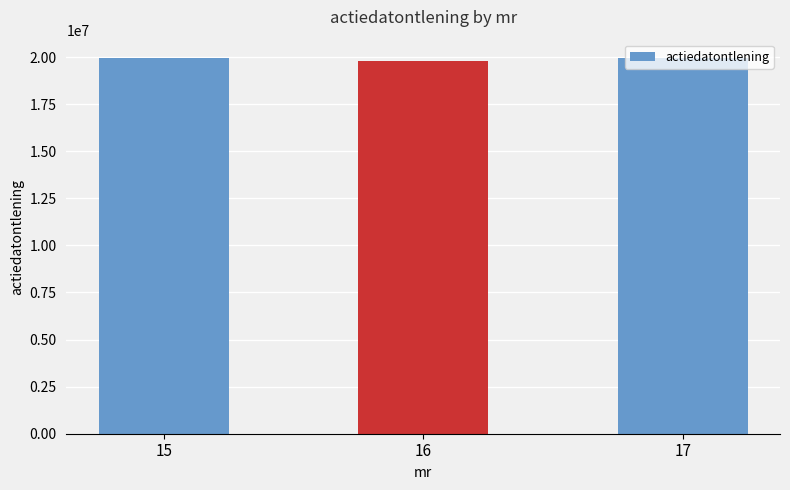

What is the greatest value displayed?

19930101